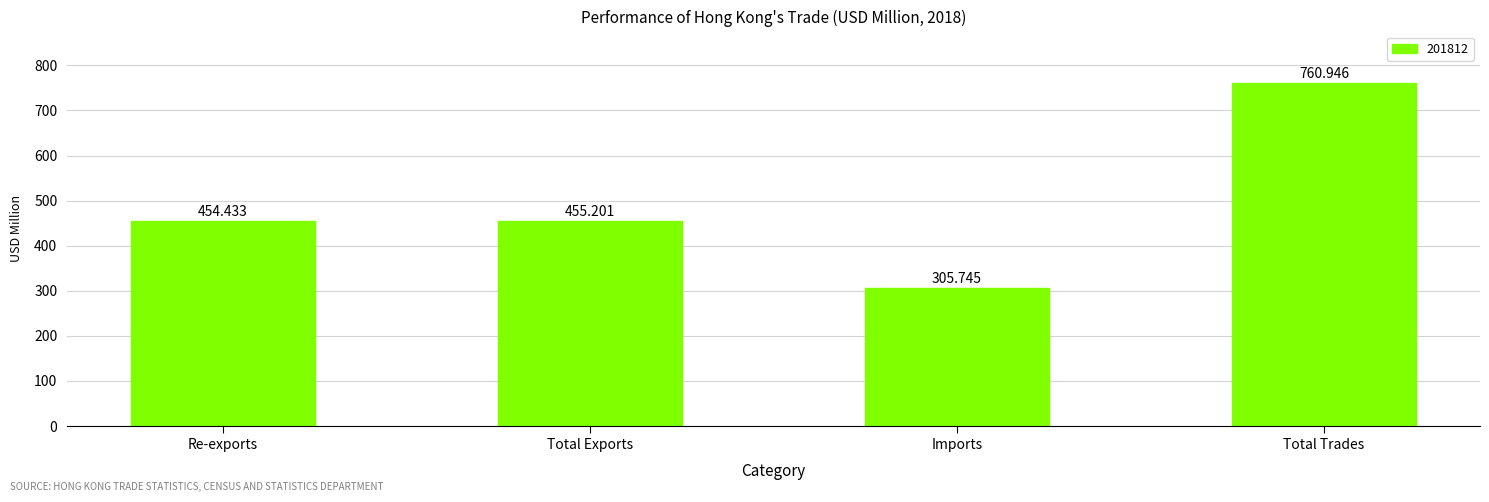

List the labels in order of value, largest first.

Total Trades, Total Exports, Re-exports, Imports